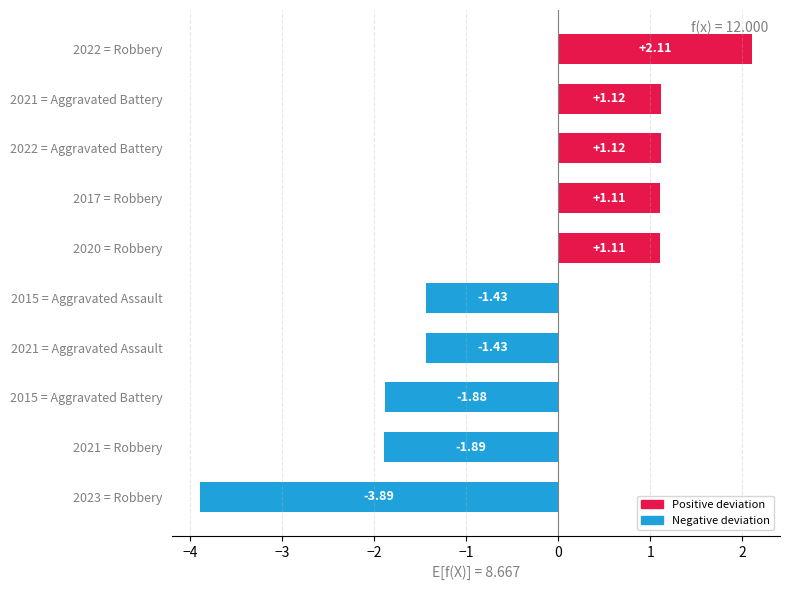

What is the sum of all values?

-3.9